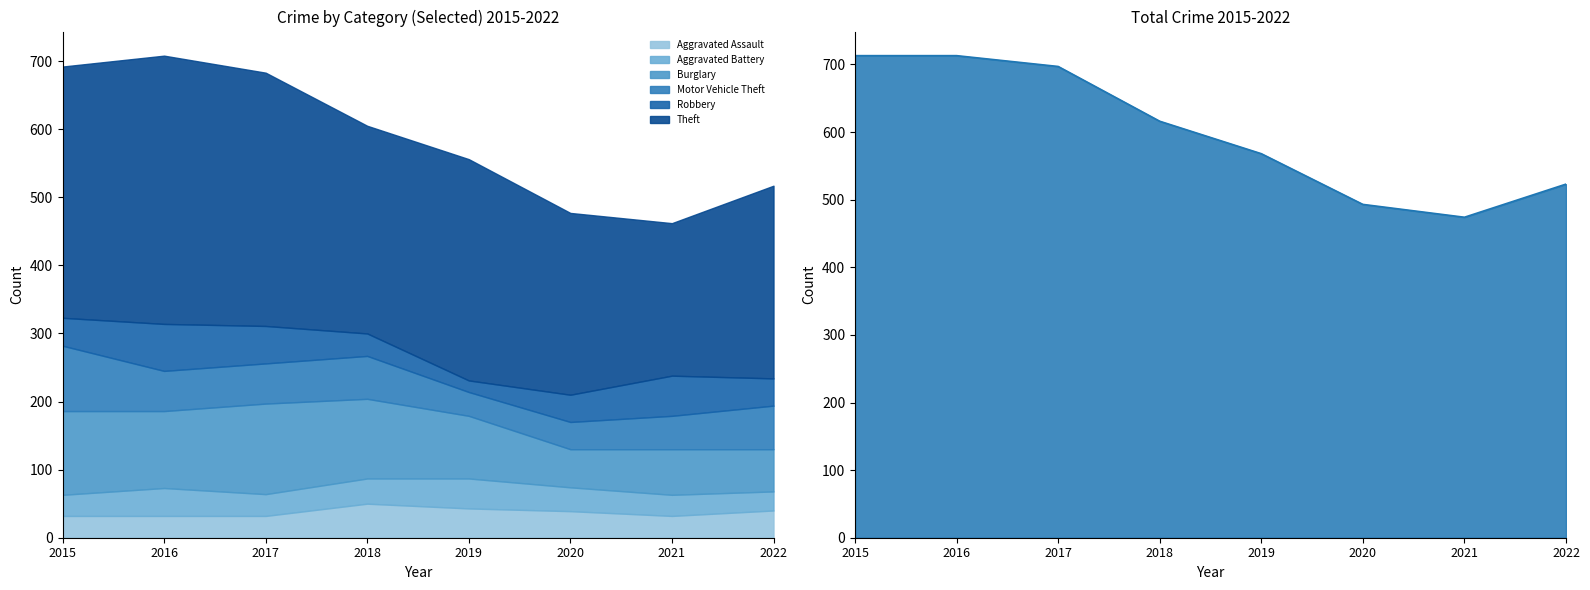

True or false: Motor Vehicle Theft and Theft intersect in this chart.

False